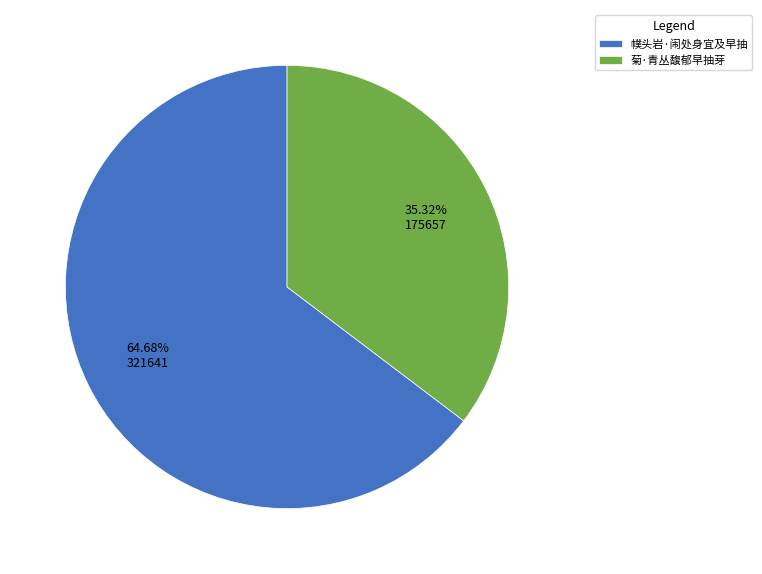

What percentage is the 幞头岩·闹处身宜及早抽 slice, to the nearest percent?

65%